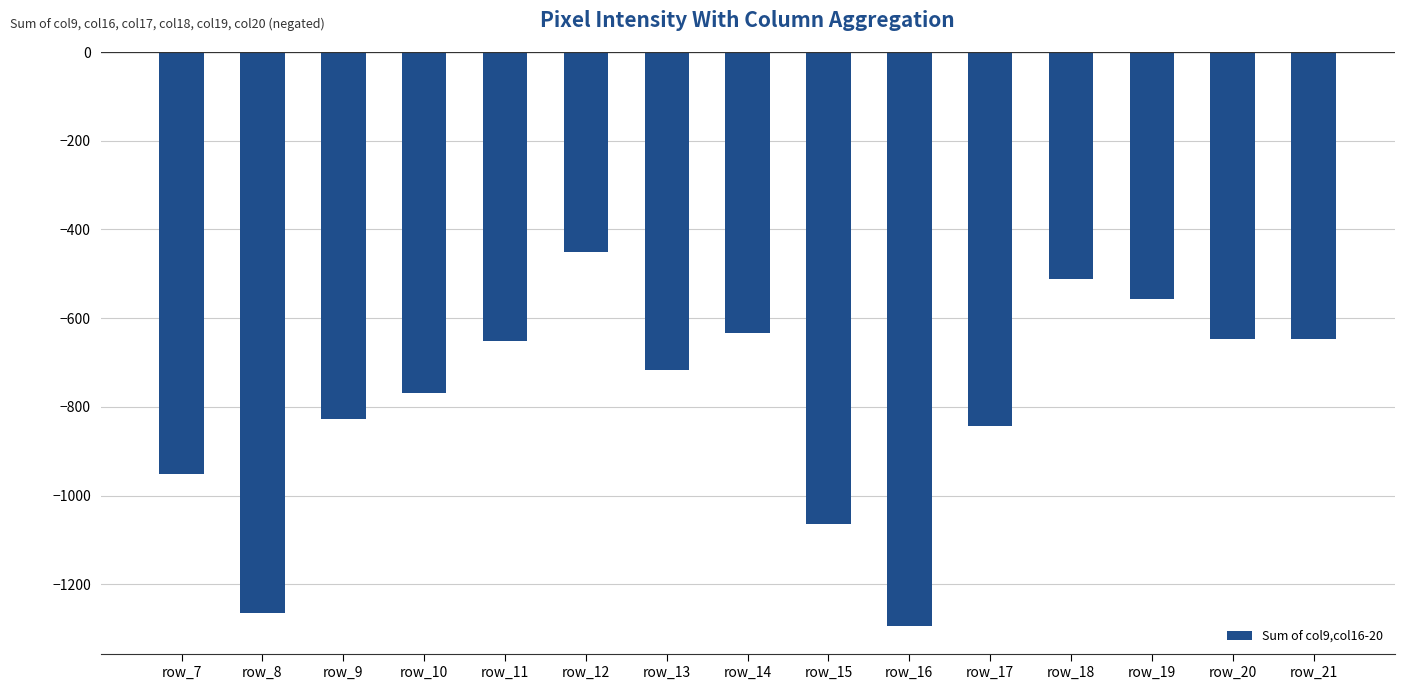

Which category has the highest value across all series?

row_12